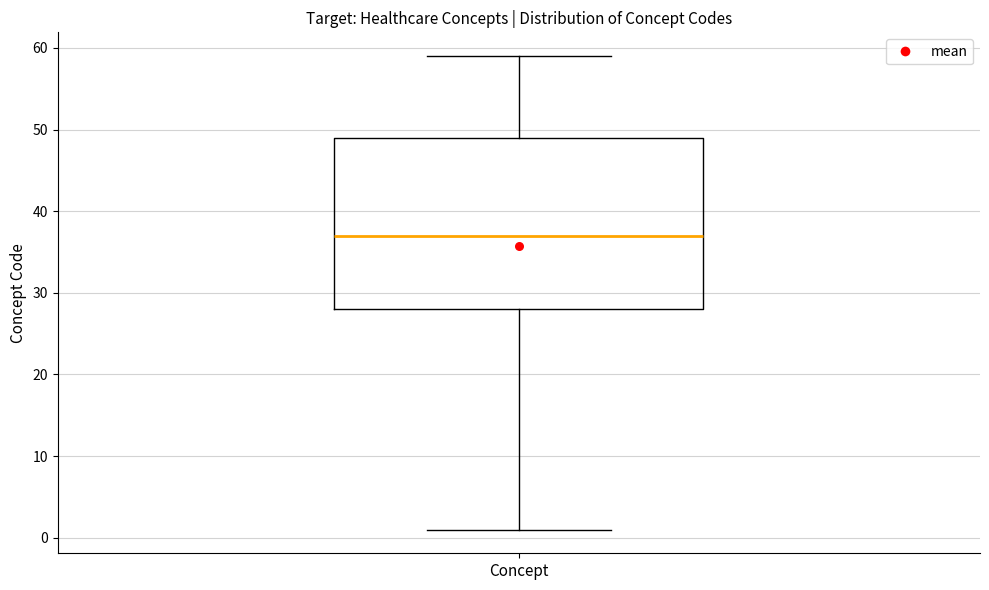

Transcribe this box plot: give where the median line is, the range the box spans, and where the two whiskers end, as read against the y-axis. The values are not printed on the chart, so give them approximately, as read against the axis.

median 37, box 28 to 49, whiskers 1 to 59